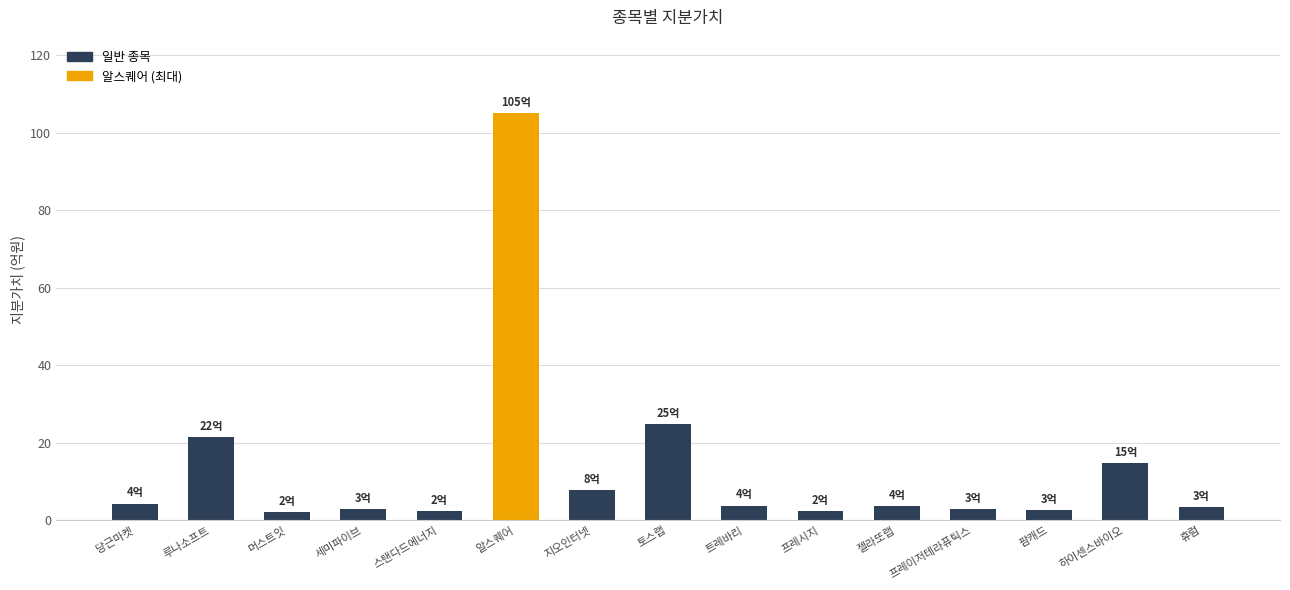

Does the chart contain any negative values?

No